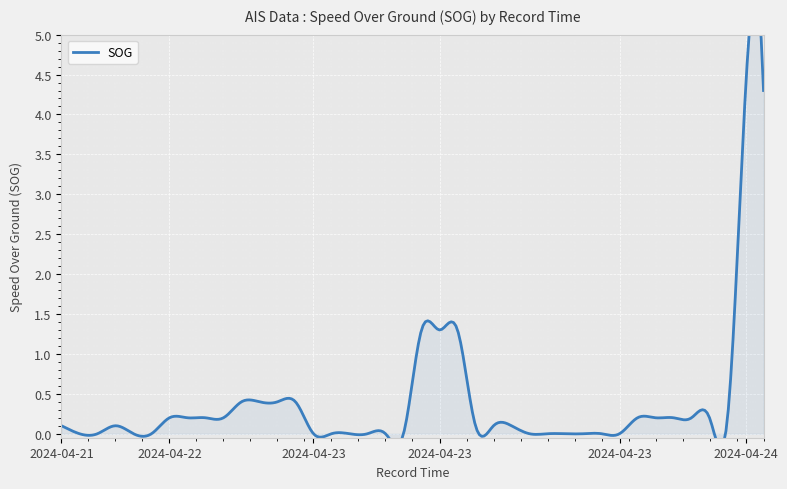

Count the number of data series in this chart.

1